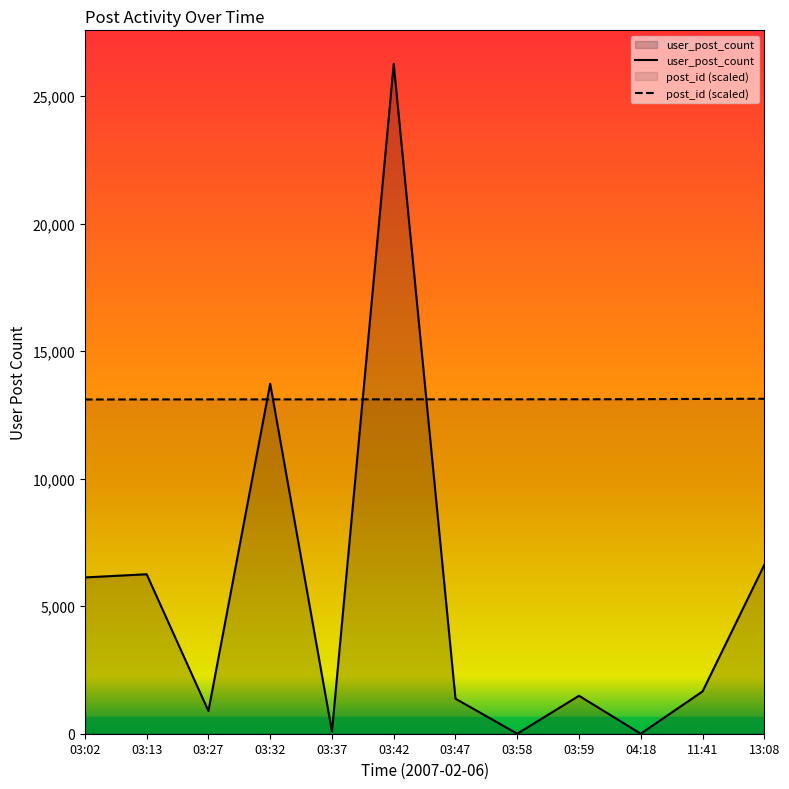

In user_post_count, how many points are lower than both neighbors (excluding endpoints)?

4